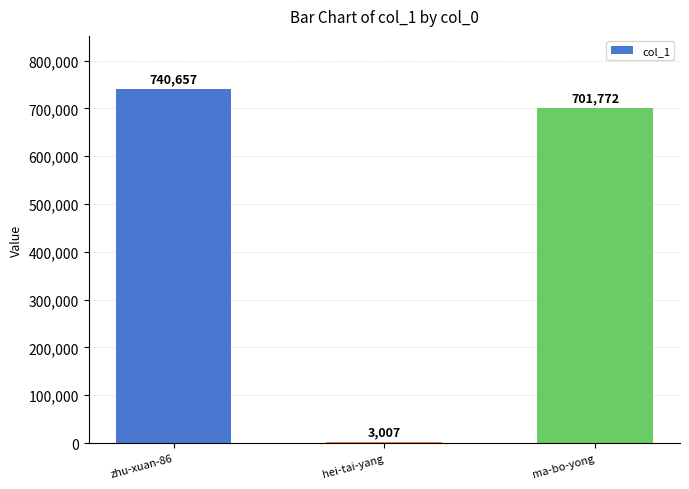

Are the bars grouped side by side (vs. stacked)?

No